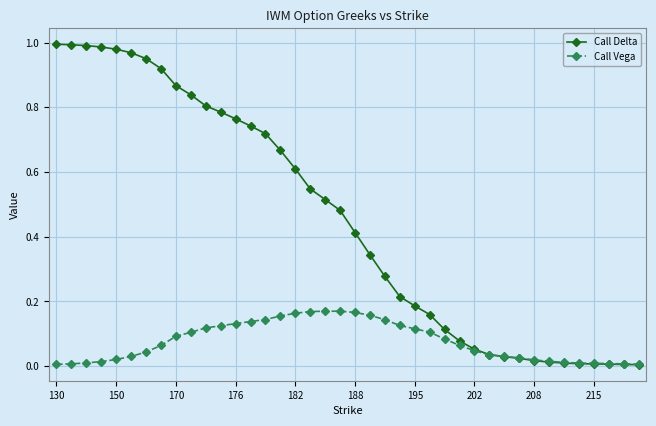

Which series has the largest range (max minus min)?

Call Delta